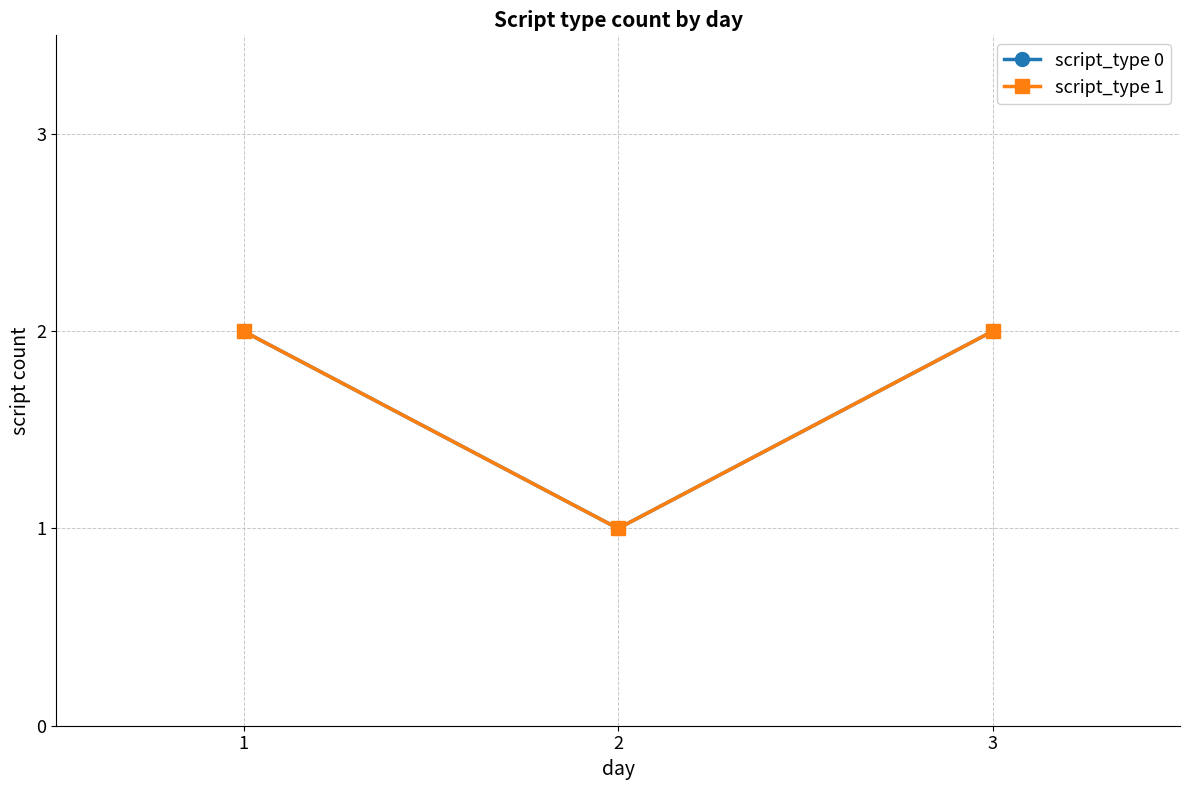

Is this an area chart (filled region under the line)?

No